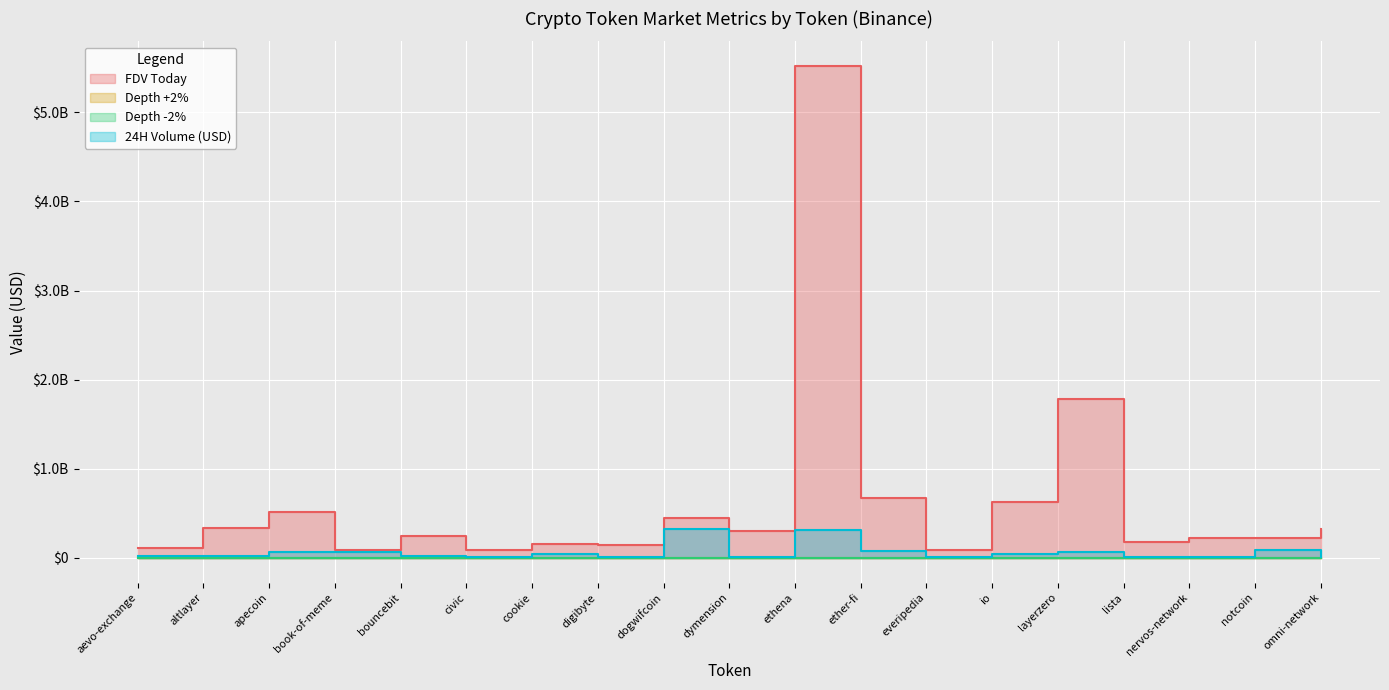

What is the smallest value displayed?

2236.0